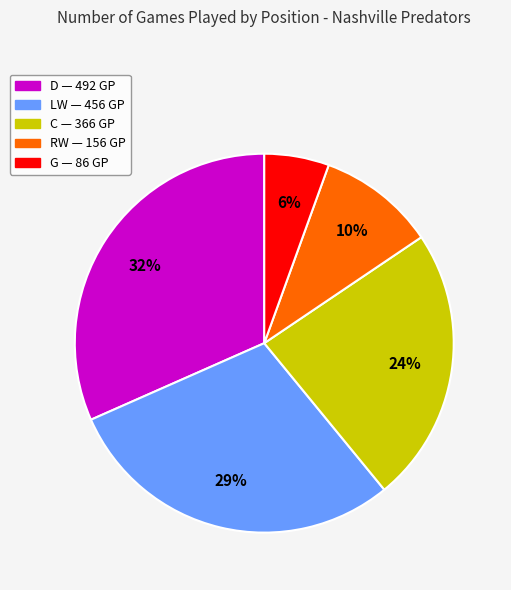

Count the number of slices in the pie.

5